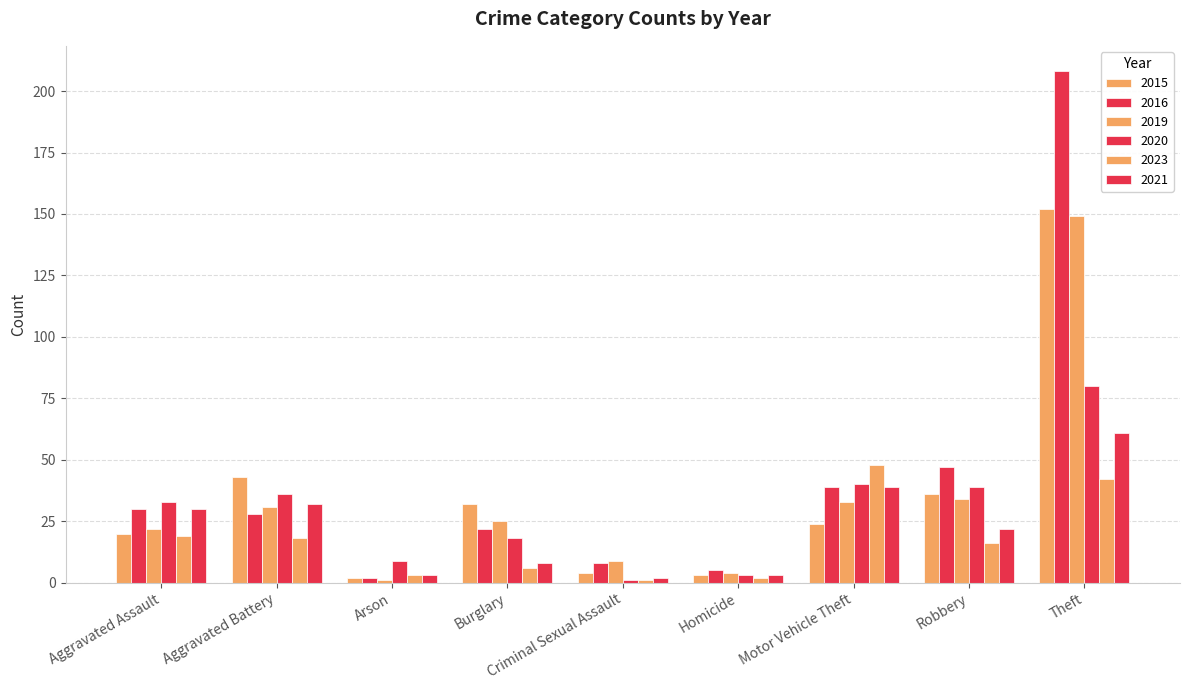

How many distinct data groups are displayed?

6